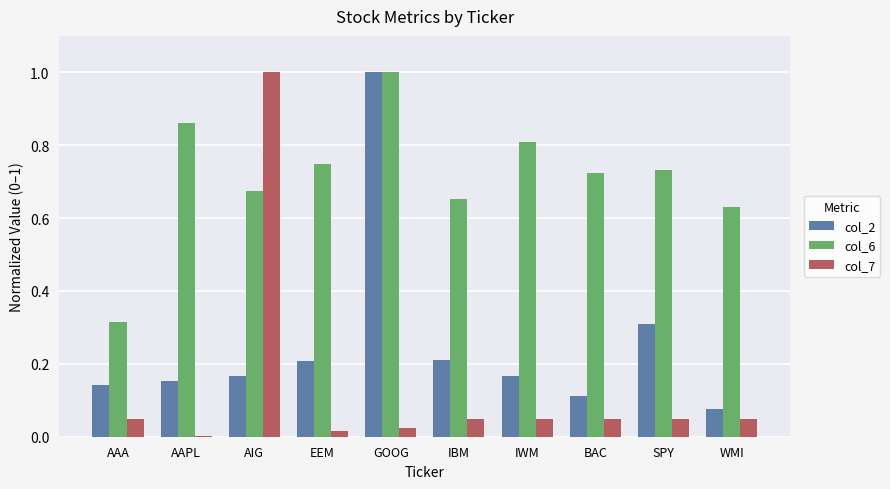

Which category has the highest value in the col_6 series?

GOOG